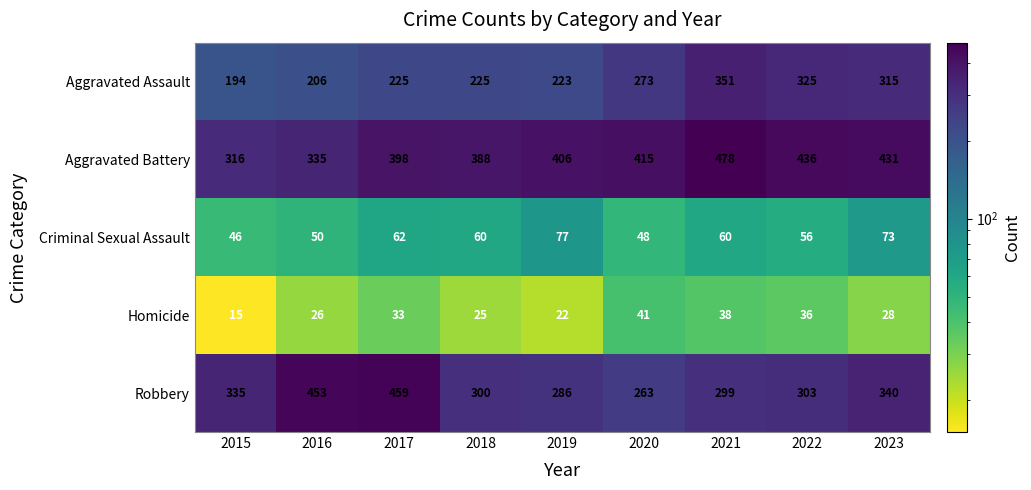

Is it true that Homicide equals 12 at 2016?

False